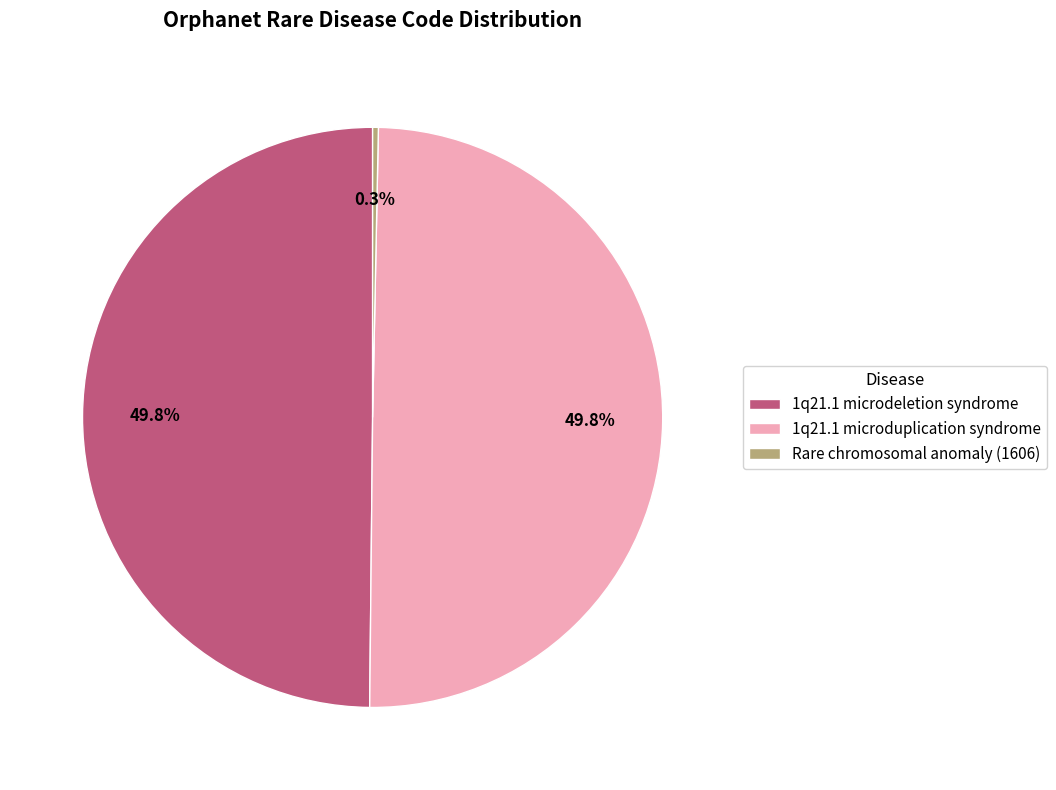

Is it true that Rare chromosomal anomaly (1606) is 6% of the pie?

False